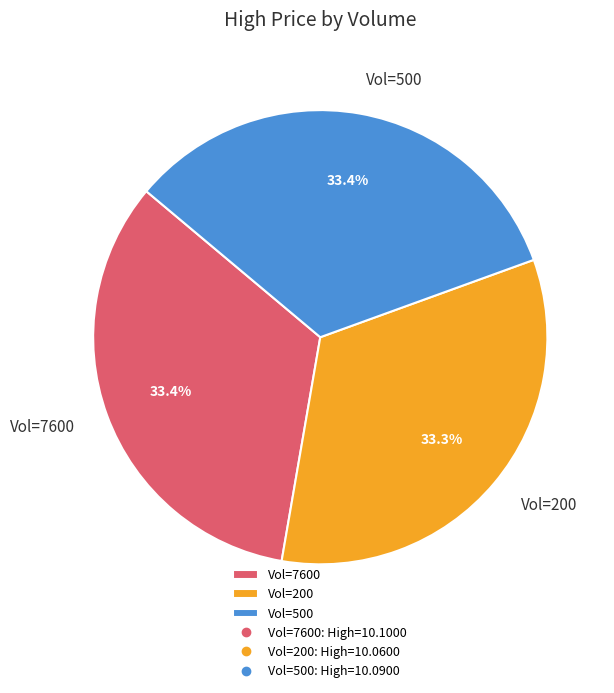

Approximately how many times larger is the value at Vol=500 compared to Vol=200?

1.0